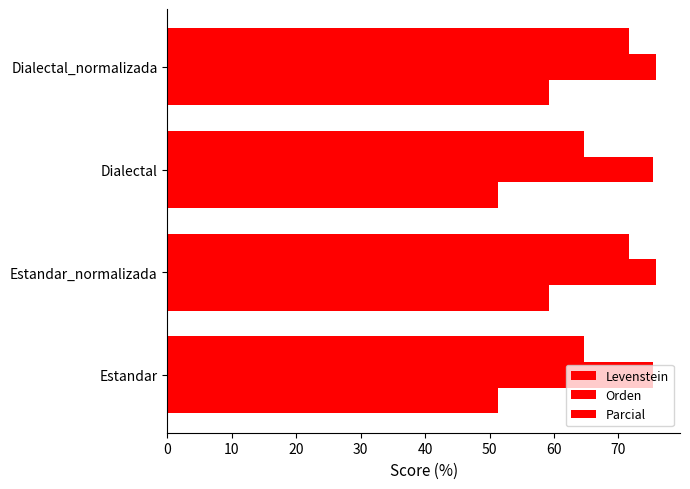

Which series has the largest total across all categories?

Orden